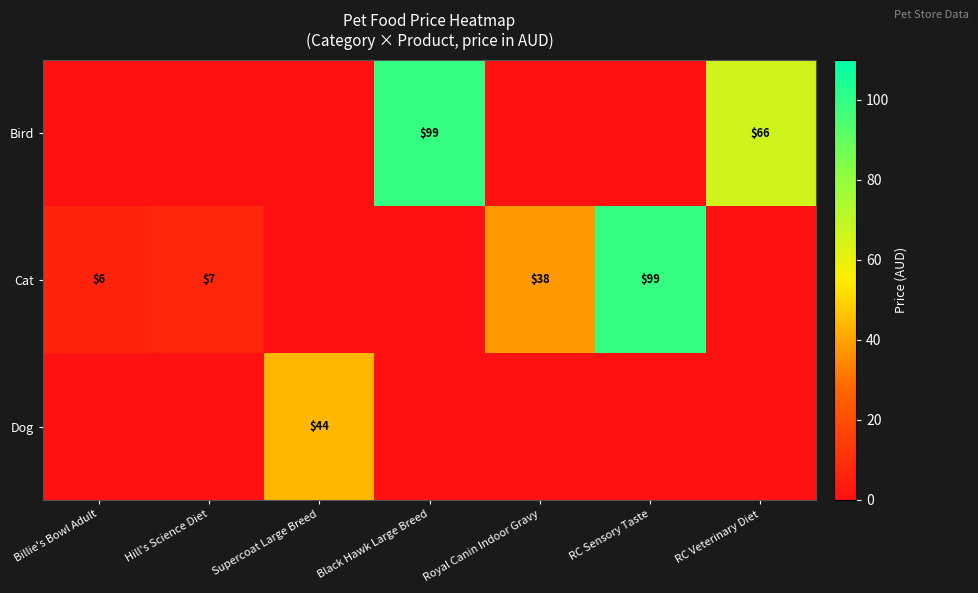

The Dog series shows 79 at Supercoat Large Breed. True or false?

False